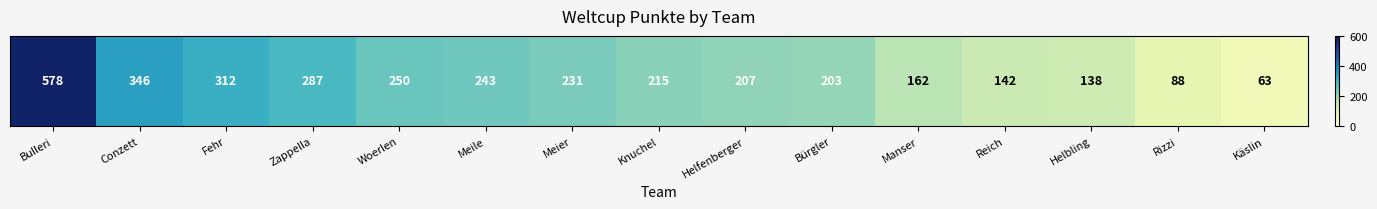

The value at Rizzi is 61. True or false?

False